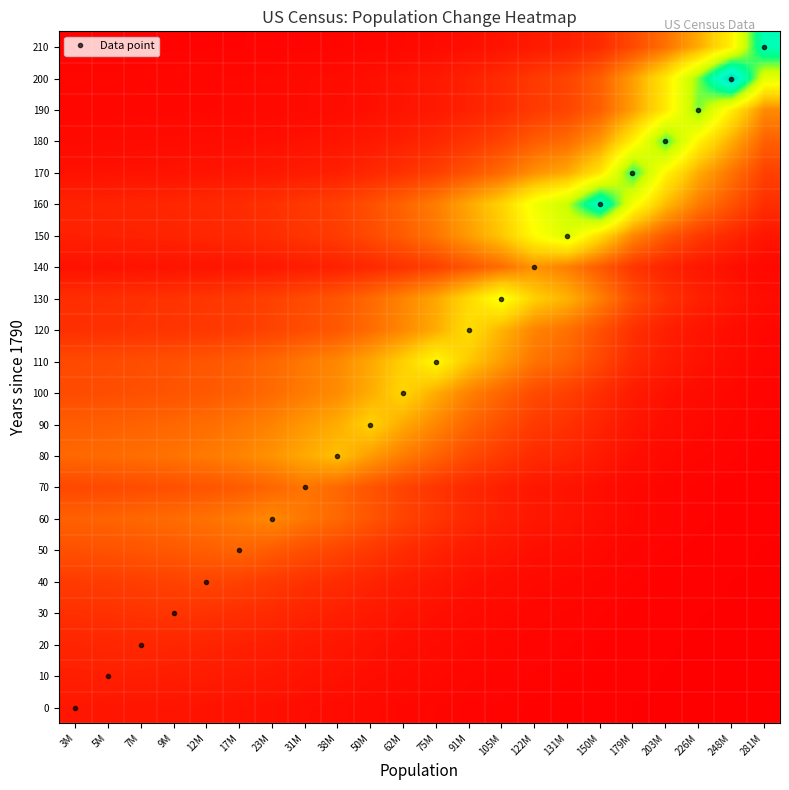

What is the difference between the highest and lowest values at 9M?

0.2